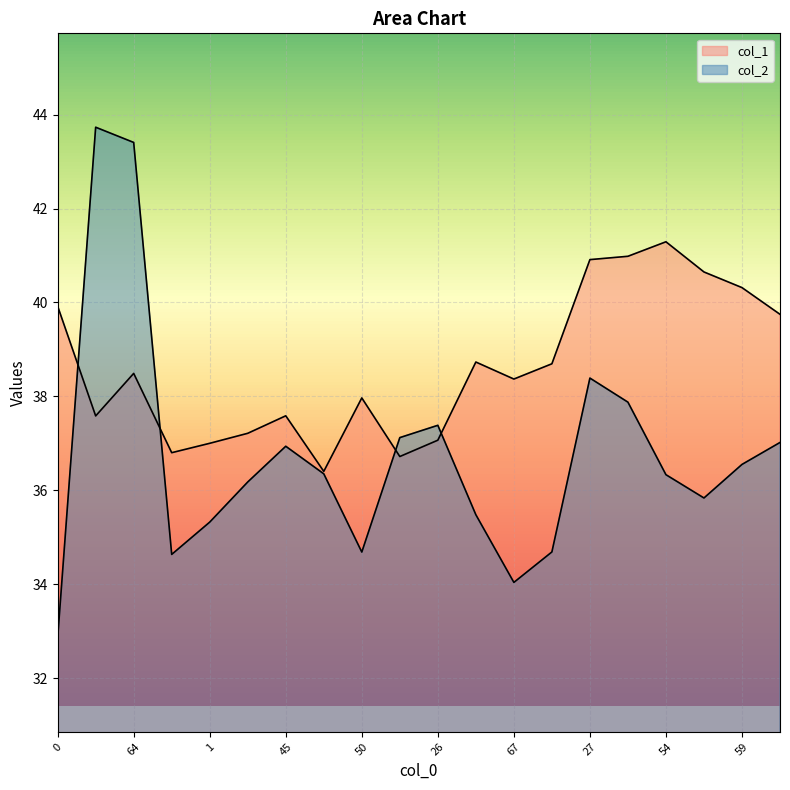

Count the number of categories in the chart.

20